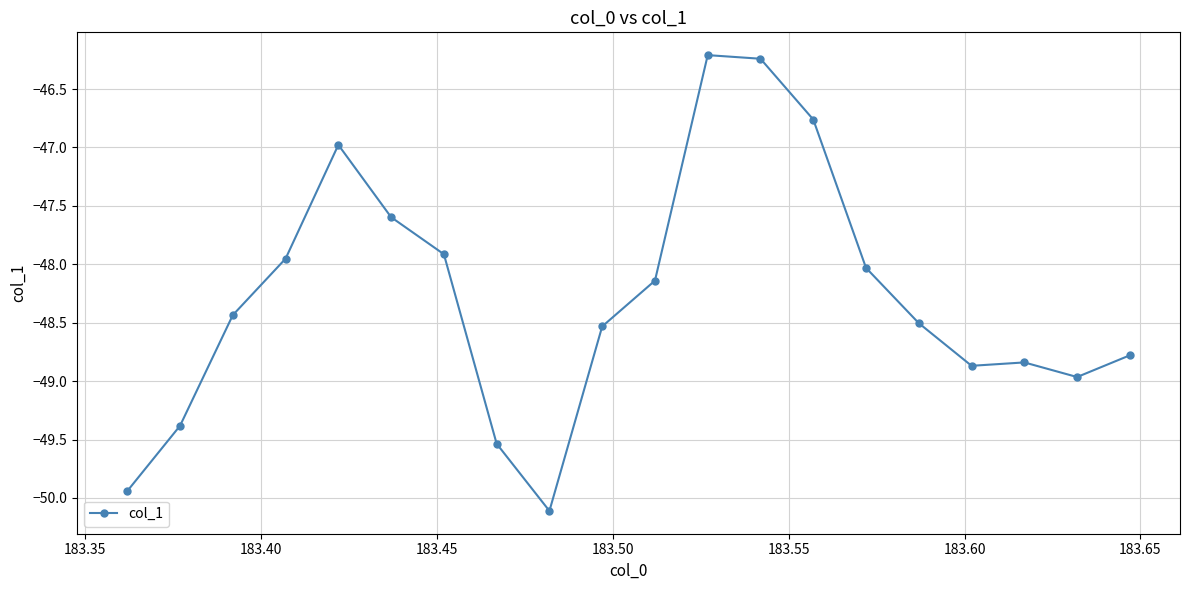

Count the number of values greater than -48.

7